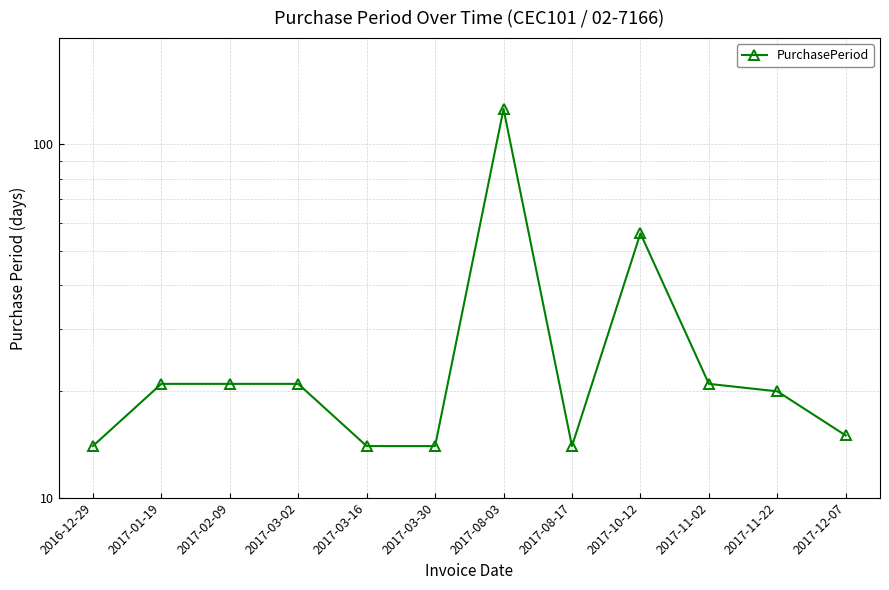

Where is the data nearest to the value 70?

2017-10-12